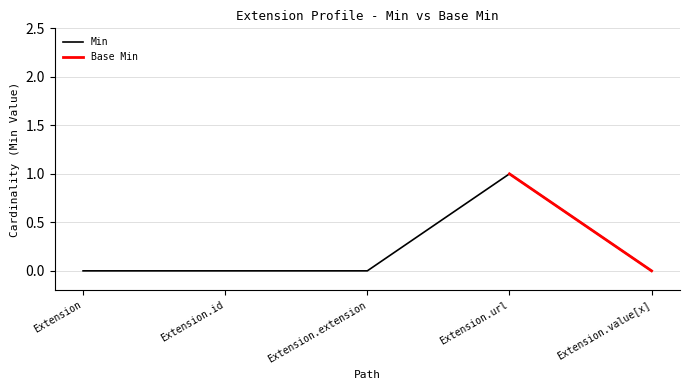

Count the values in the range 0 to 1.

5